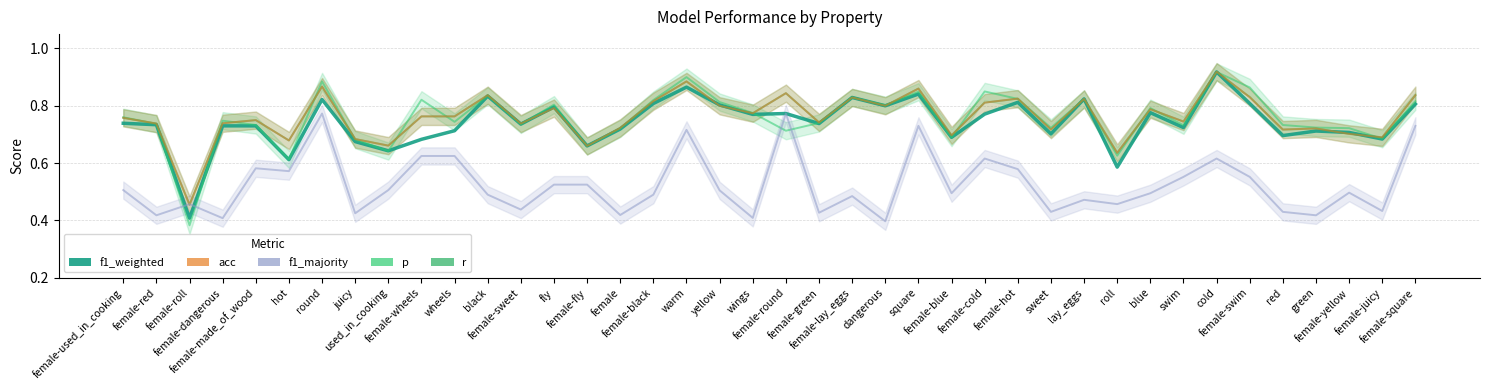

What position from the left is female-lay_eggs?

23